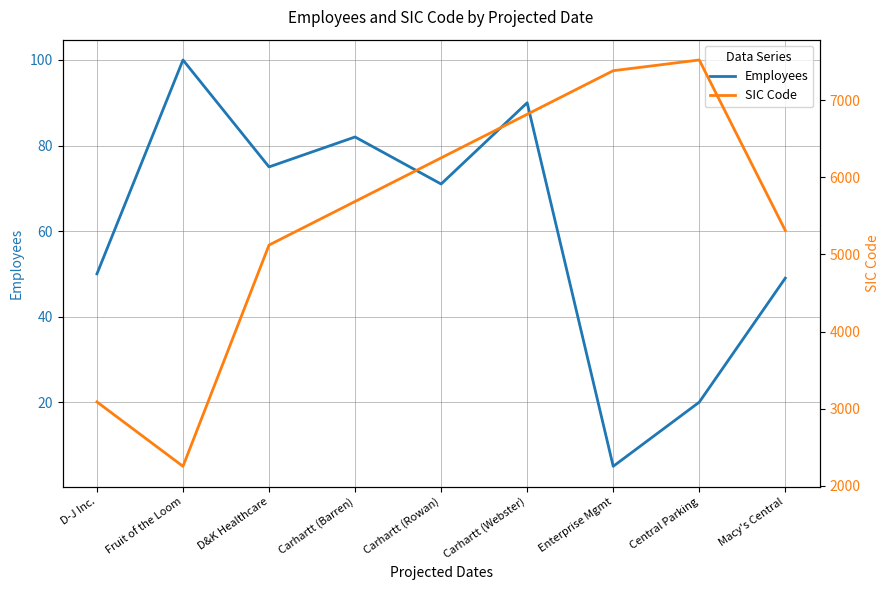

At which label is Employees closest to 52?

D-J Inc.